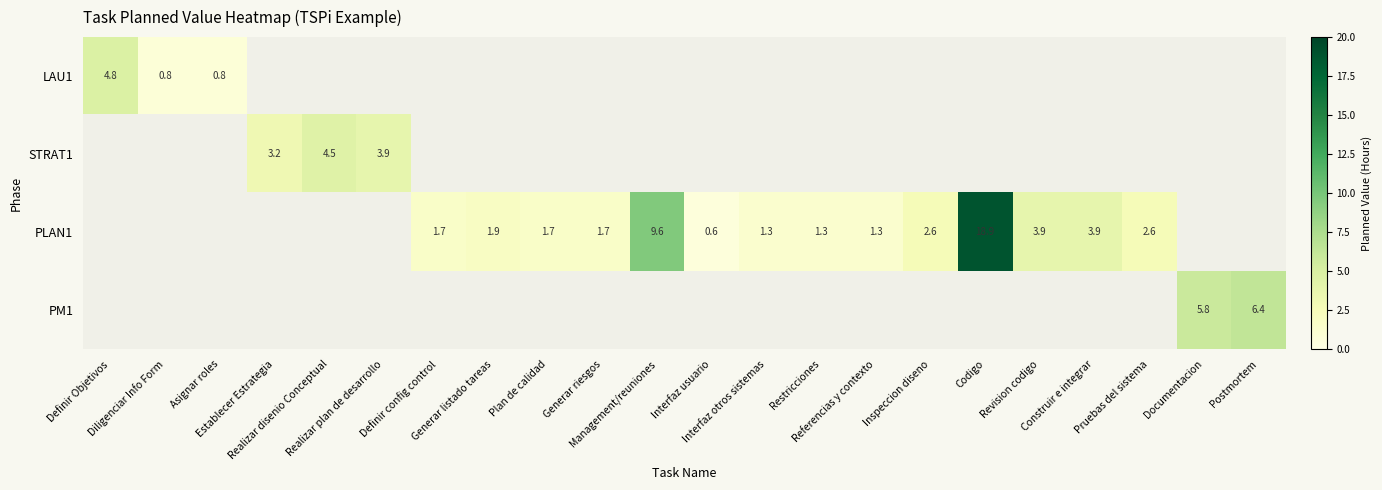

At how many categories does at least one series exceed 12?

1